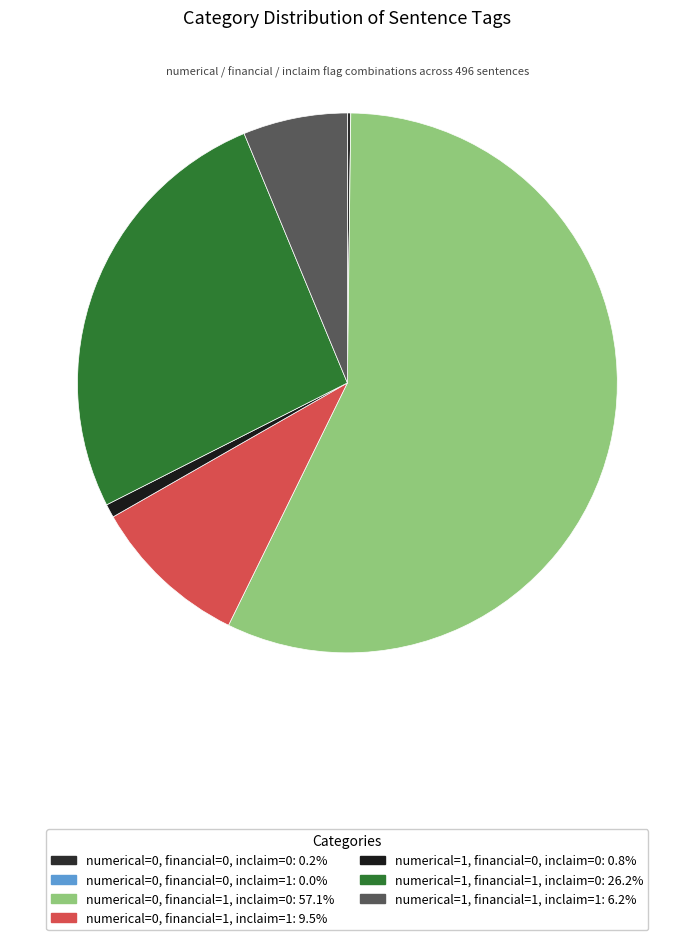

Is it true that numerical=0, financial=1, inclaim=1 is 1% of the pie?

False